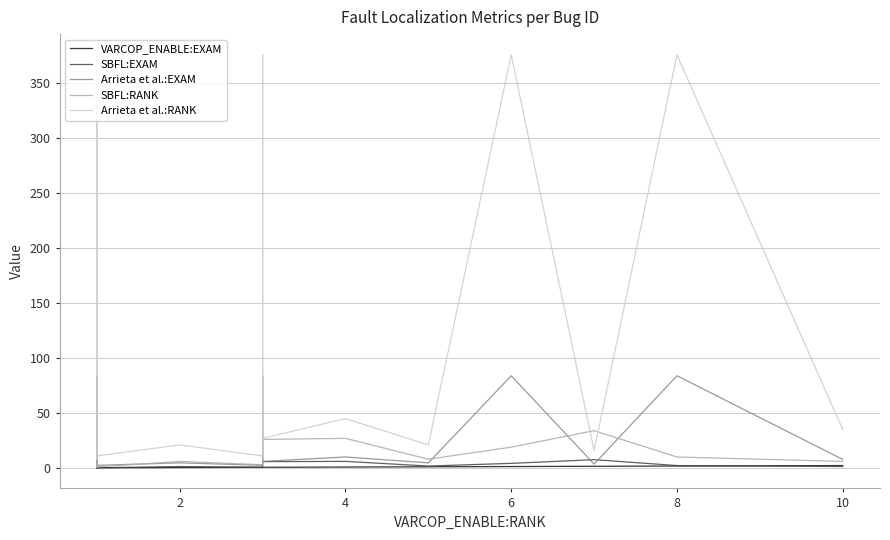

How many times do Arrieta et al.:RANK and SBFL:RANK cross each other?

2